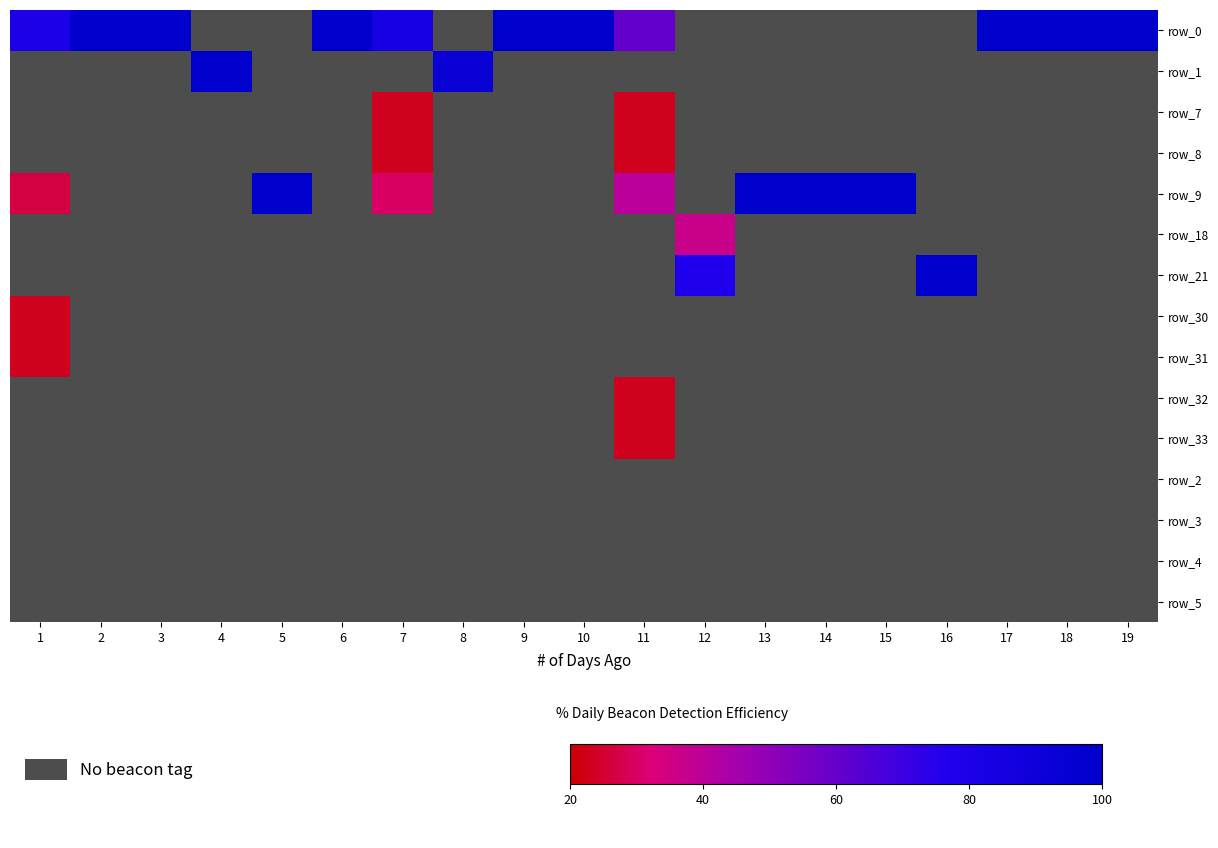

Between 4 and 13, which is larger?

4